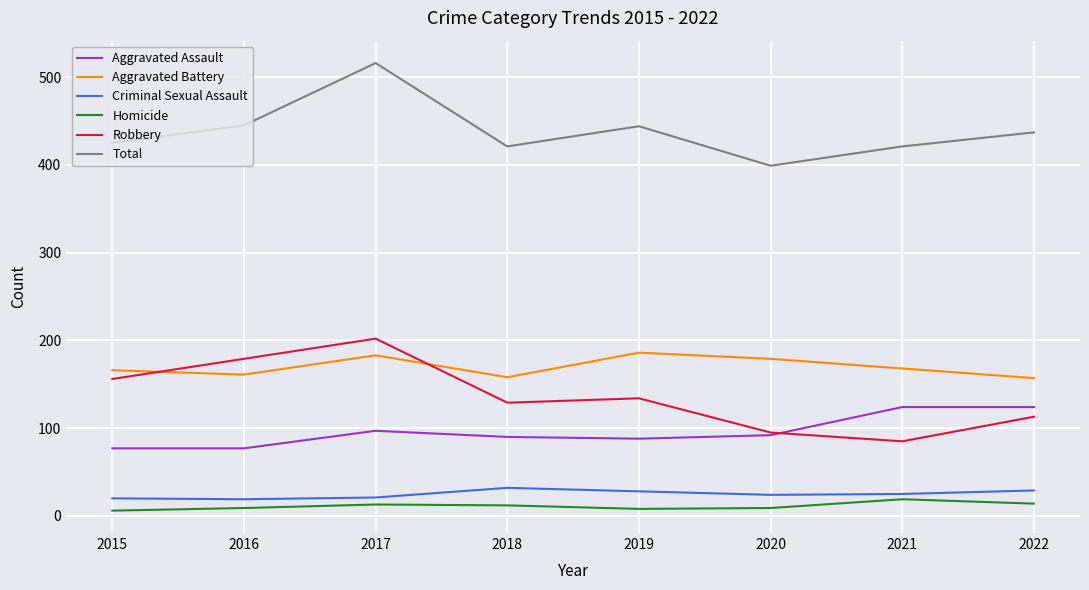

The Aggravated Assault series shows 90 at 2018. True or false?

True